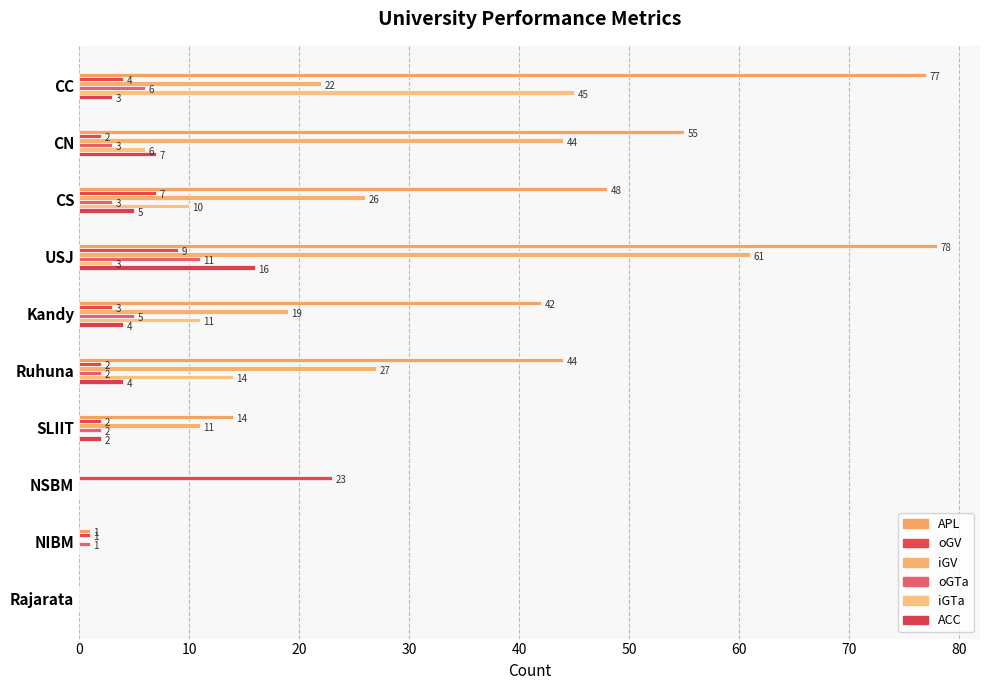

How many positive values does the iGTa series have?

6